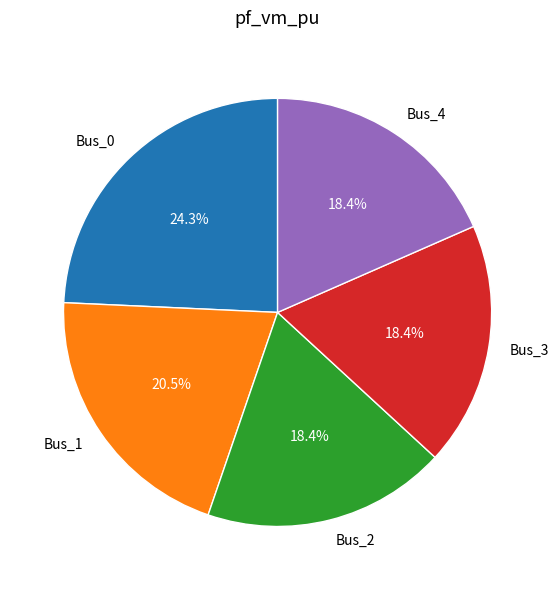

Does Bus_2 account for over 50% of the chart?

No